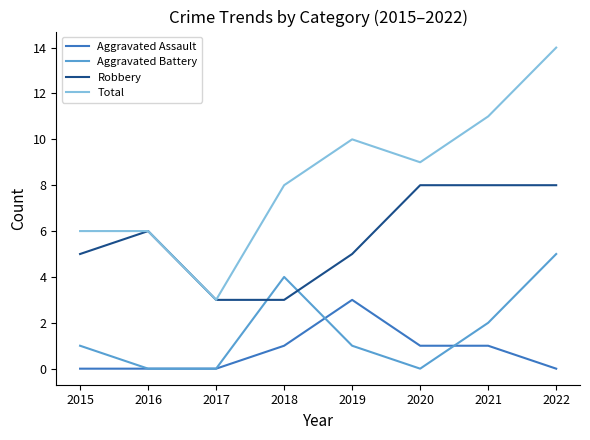

Which series changed the most between 2017 and 2018?

Total